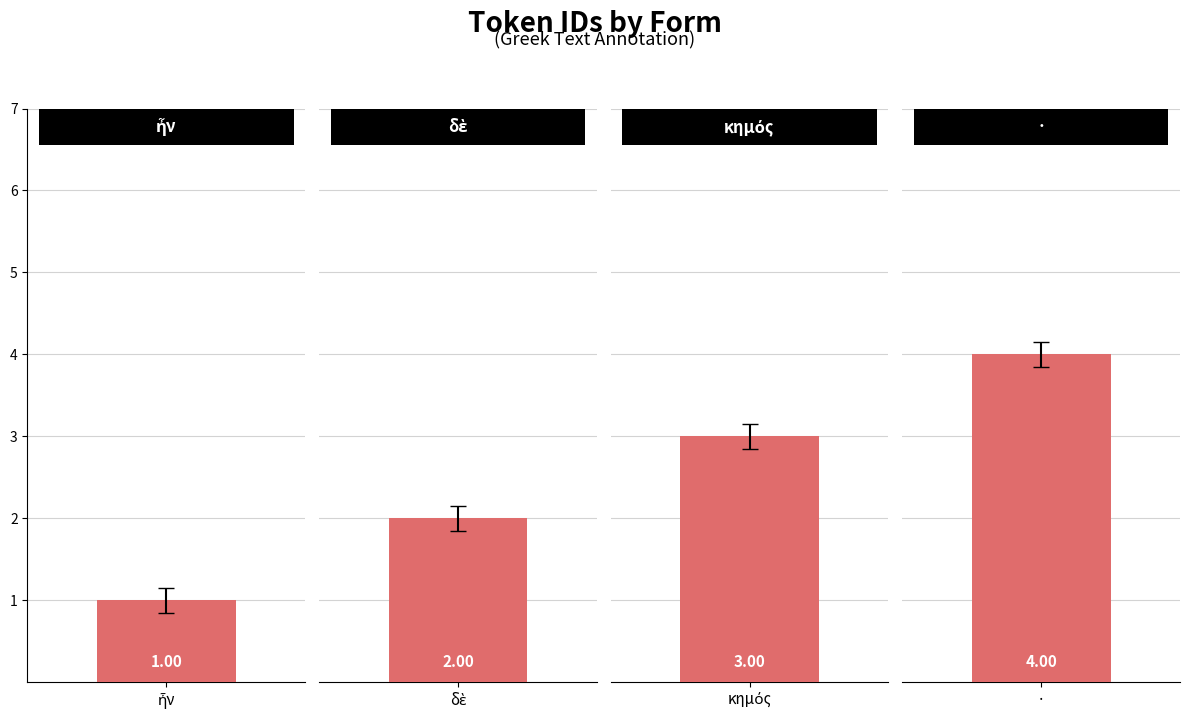

The chart shows a value of 3 at κημός. True or false?

True